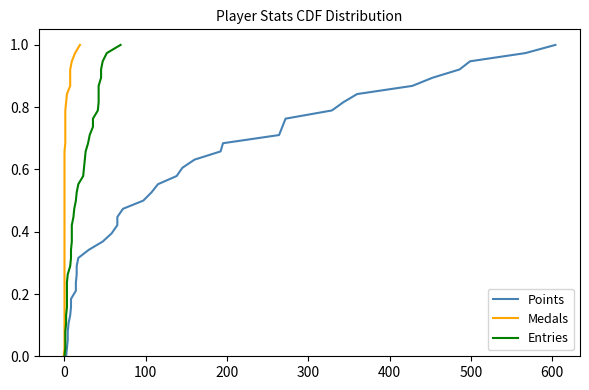

True or false: Medals and Entries cross at least once.

False